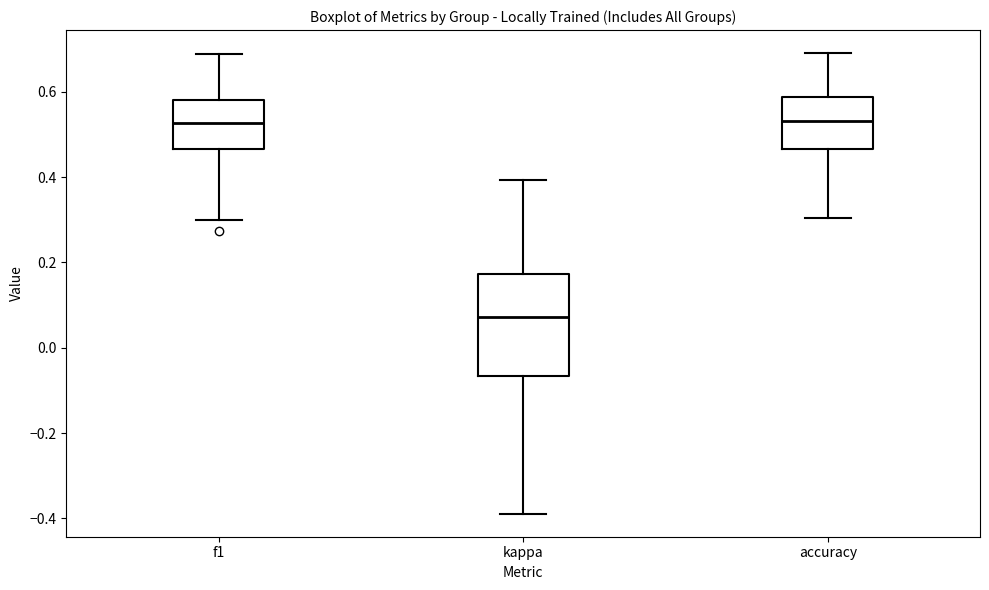

Where is the upper edge of the box for f1 on the y-axis? The values are not printed on the chart, so give them approximately, as read against the axis.

0.58